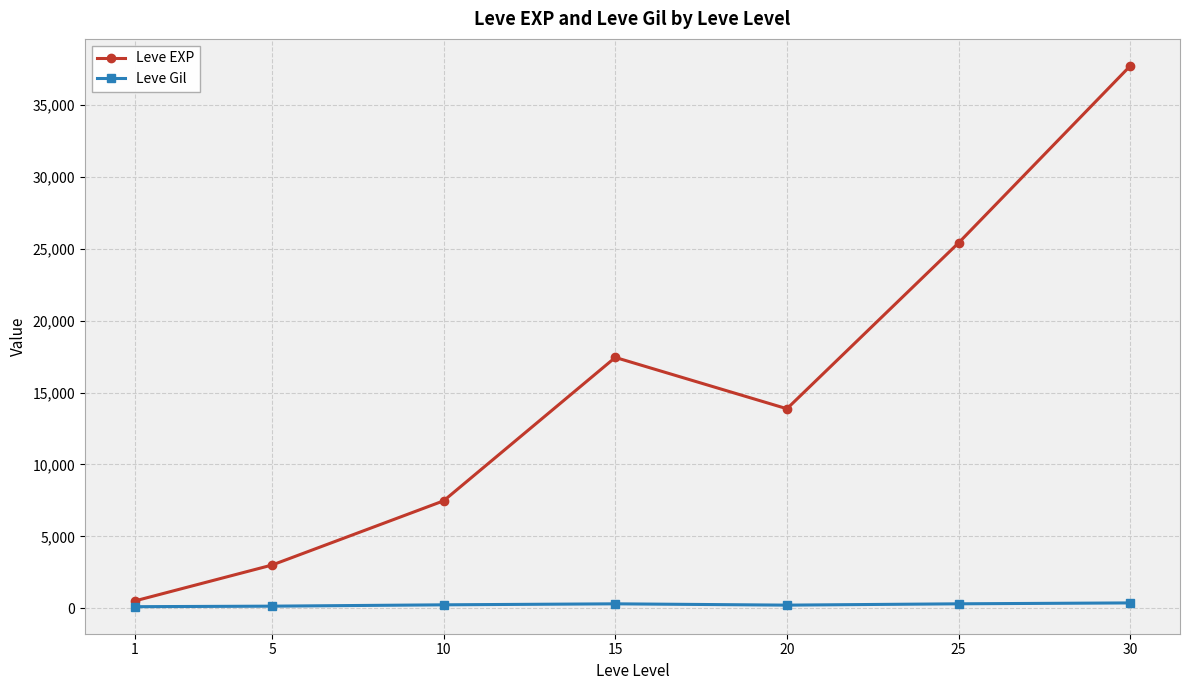

True or false: Leve EXP has a value of 3008.3 at 5.

True